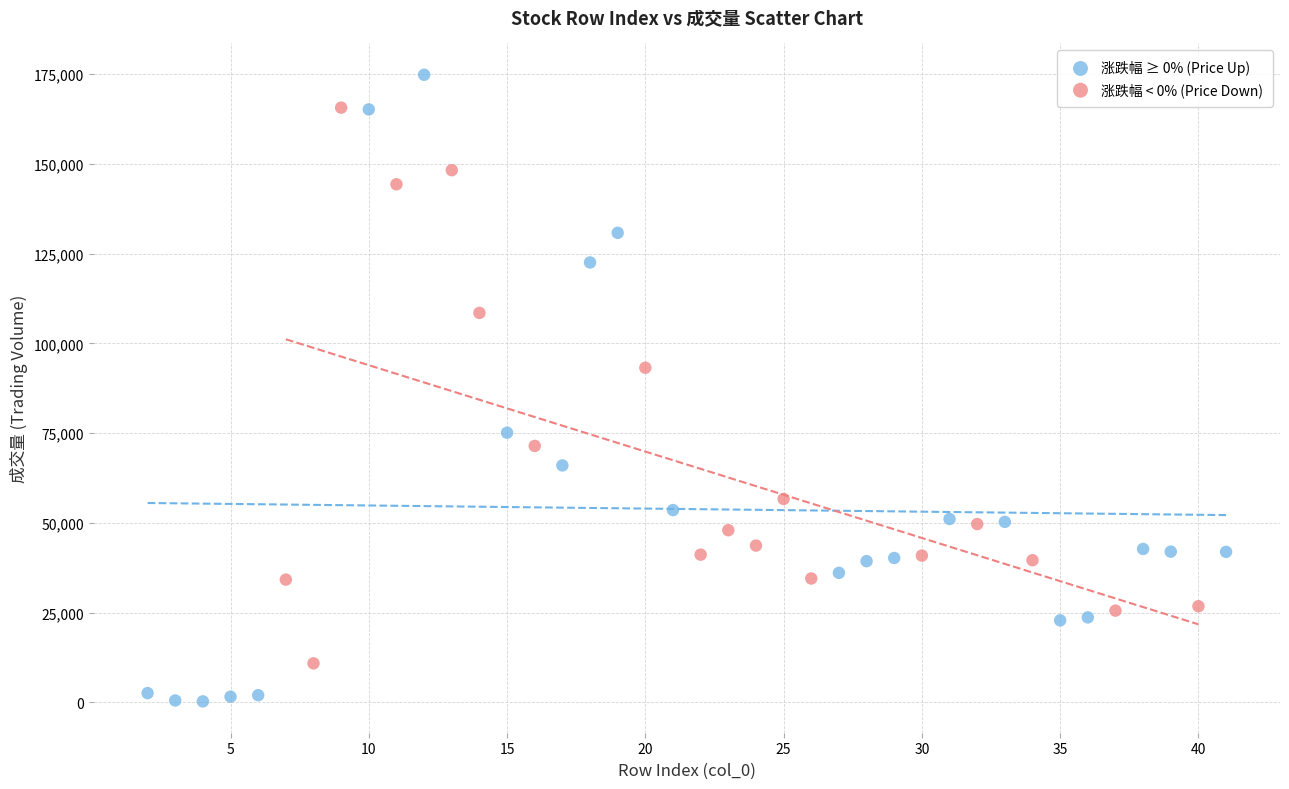

Which series has the largest Y range (max minus min)?

涨跌幅 ≥ 0% (Price Up)